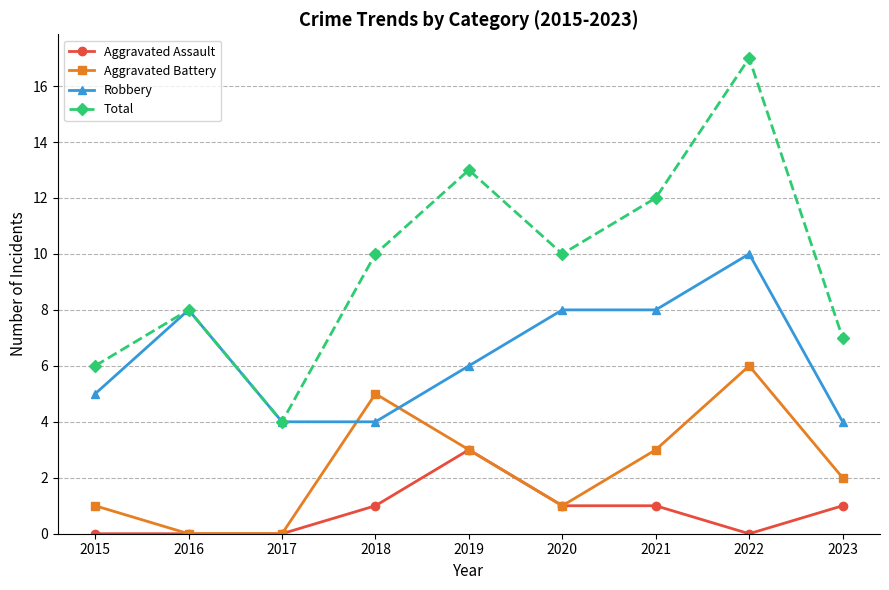

Reading right to left, list all the values displayed in this chart.

Aggravated Assault: 1	0	1	1	3	1	0	0	0
Aggravated Battery: 2	6	3	1	3	5	0	0	1
Robbery: 4	10	8	8	6	4	4	8	5
Total: 7	17	12	10	13	10	4	8	6